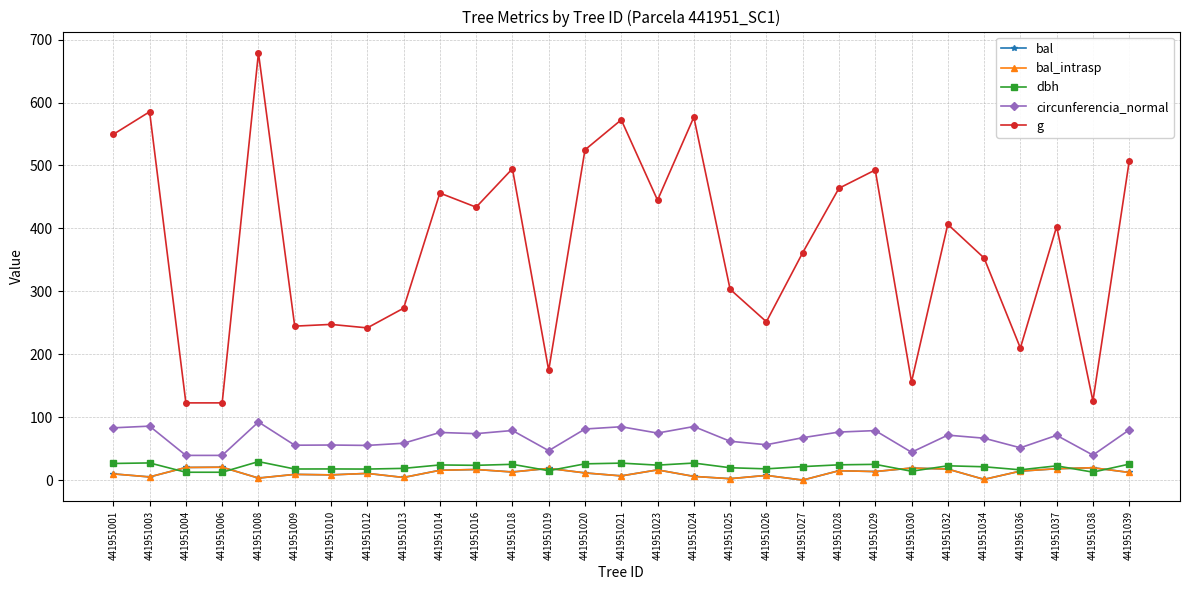

What is the greatest value displayed?

678.9